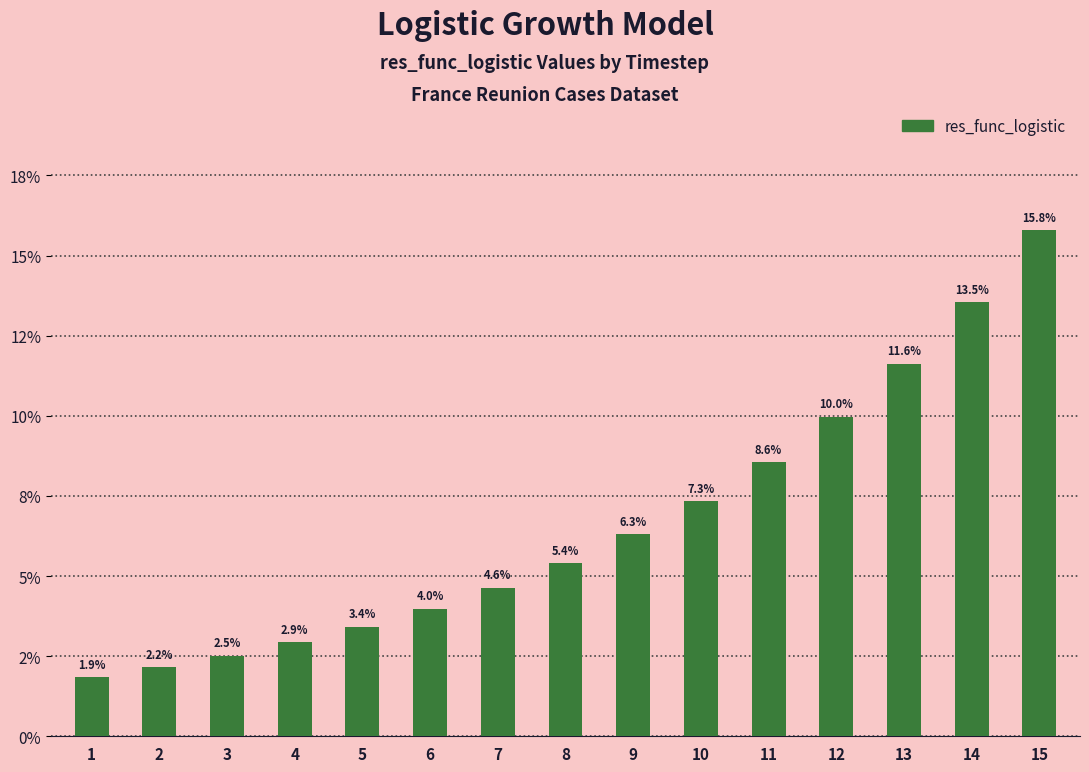

Rank the categories by value from highest to lowest.

15, 14, 13, 12, 11, 10, 9, 8, 7, 6, 5, 4, 3, 2, 1